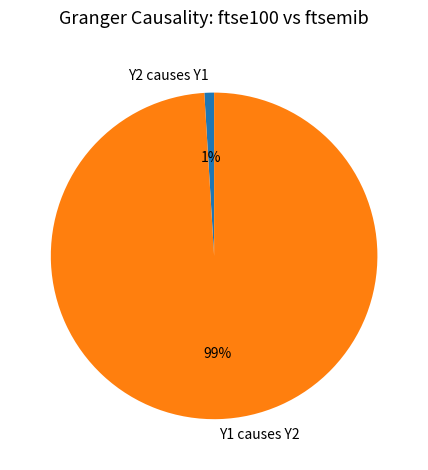

To the nearest percent, what percentage of the pie is Y2 causes Y1?

1%